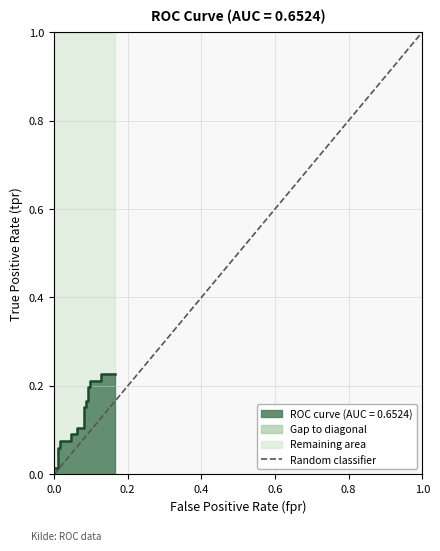

What is the highest value of the Random classifier series?

1.0